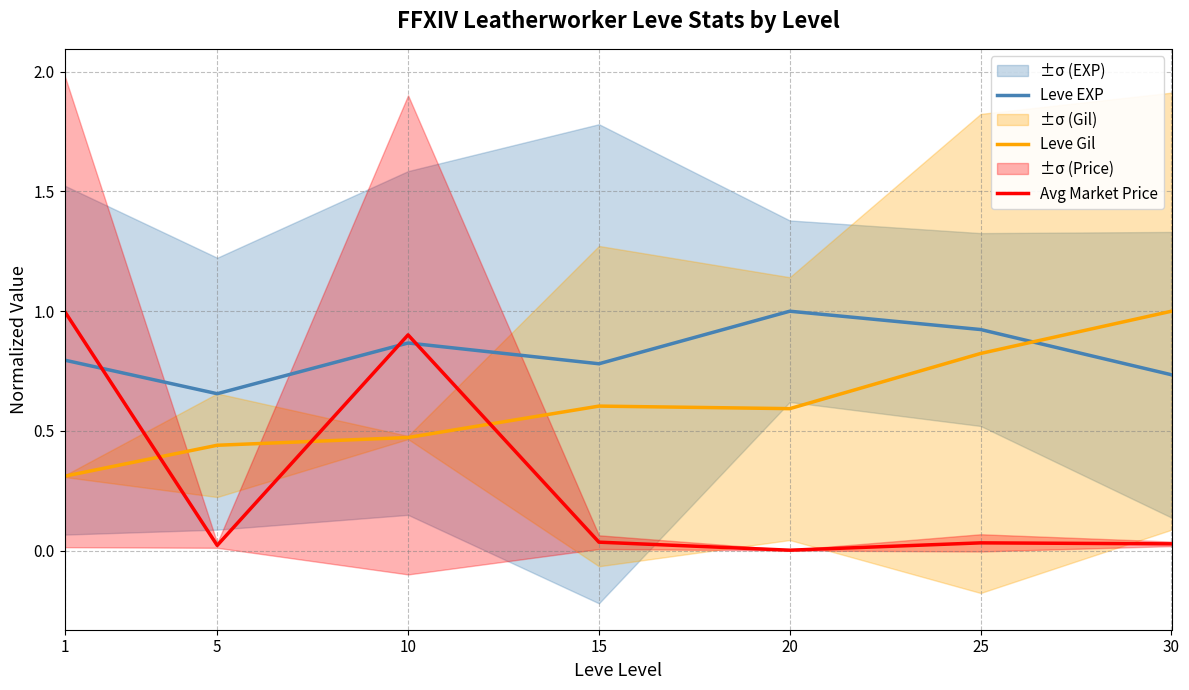

Rank the series by their average value, from lowest to highest.

Avg Market Price, Leve Gil, Leve EXP